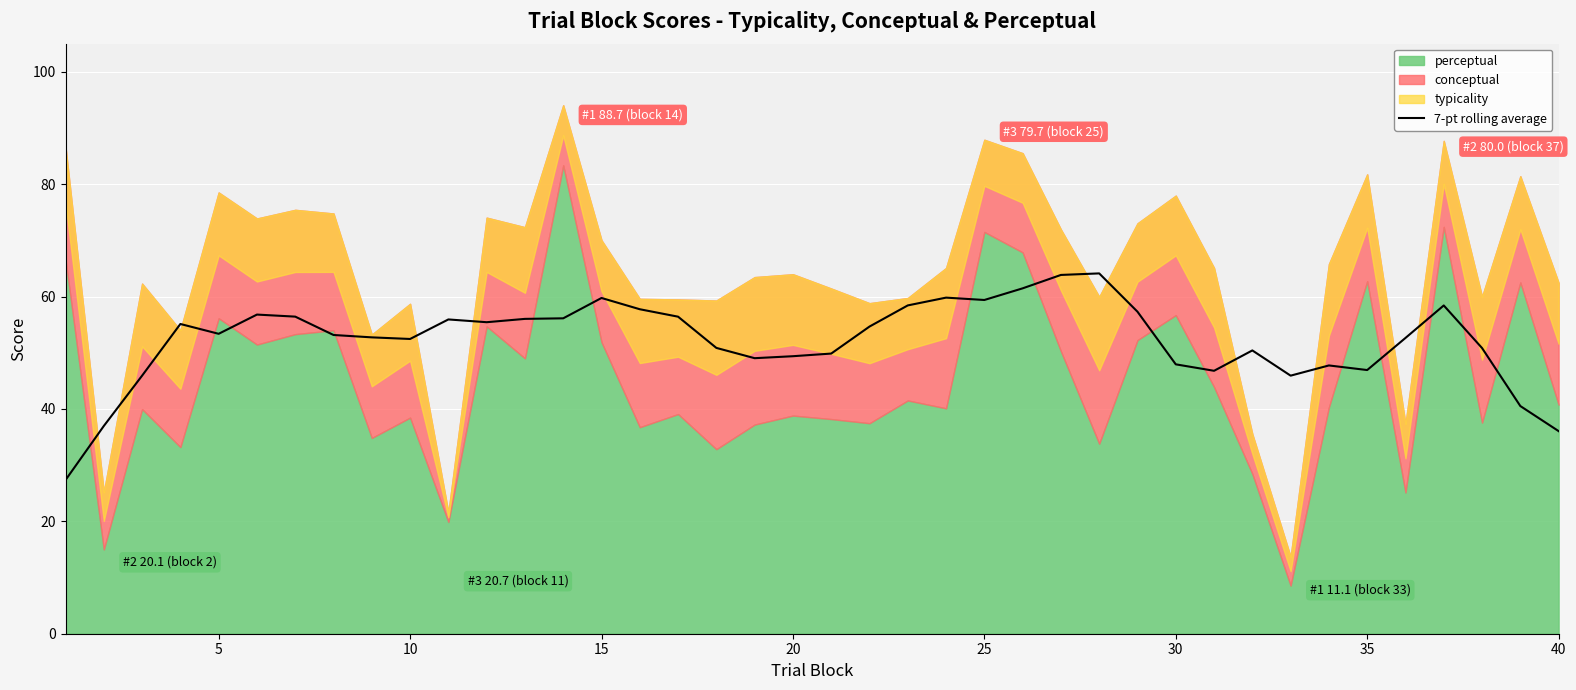

The 7-pt rolling average series shows 66.2 at 35. True or false?

False